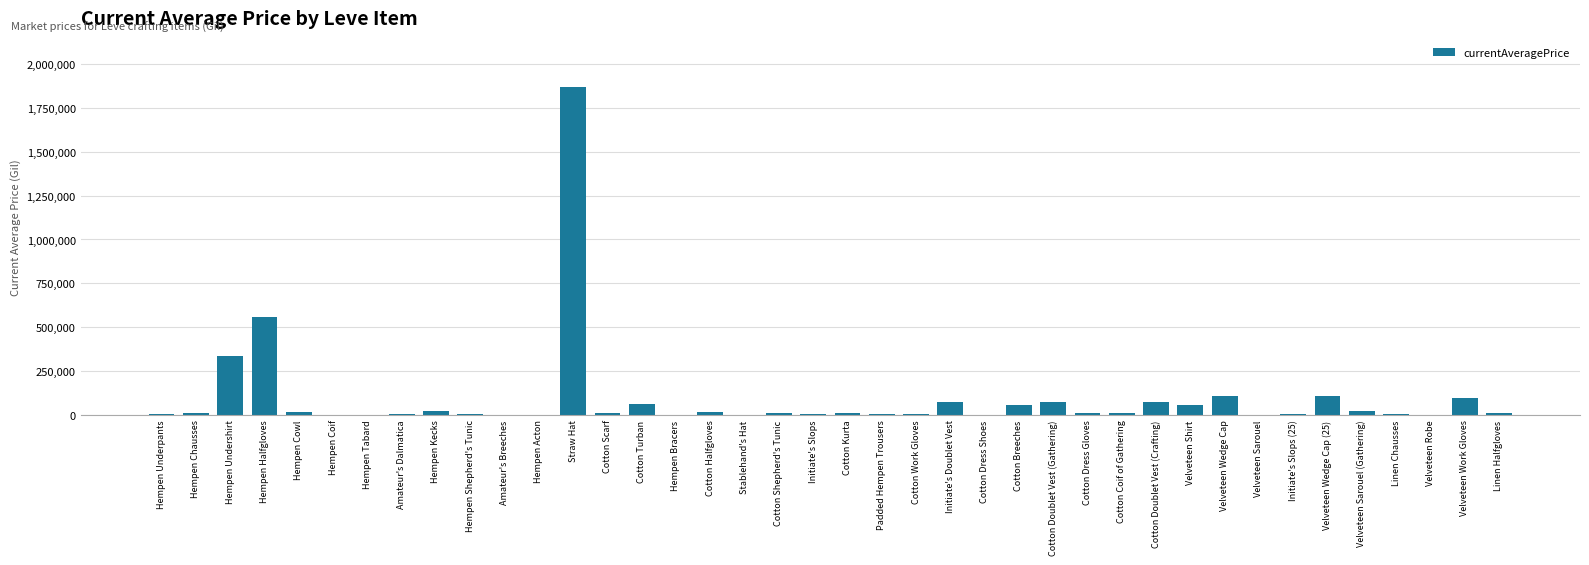

What is the maximum value shown in the chart?

1870333